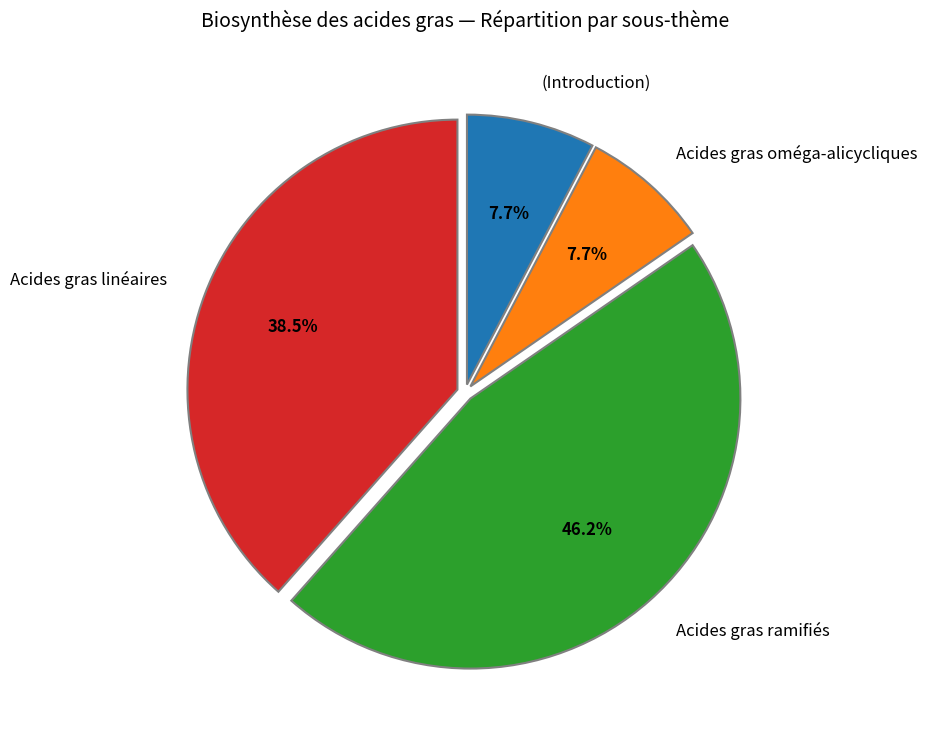

Does any single category account for the majority?

No